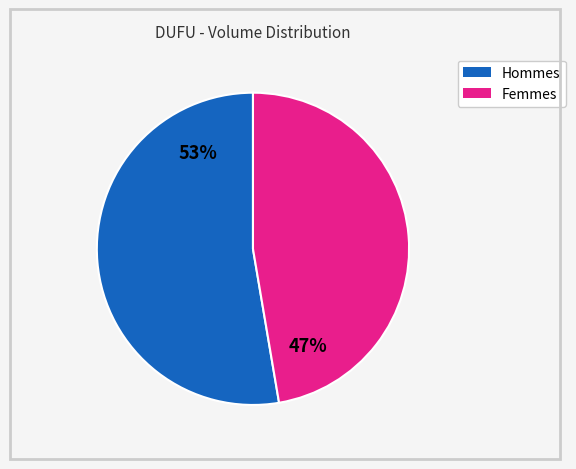

Is there any slice that represents more than half of the pie?

Yes